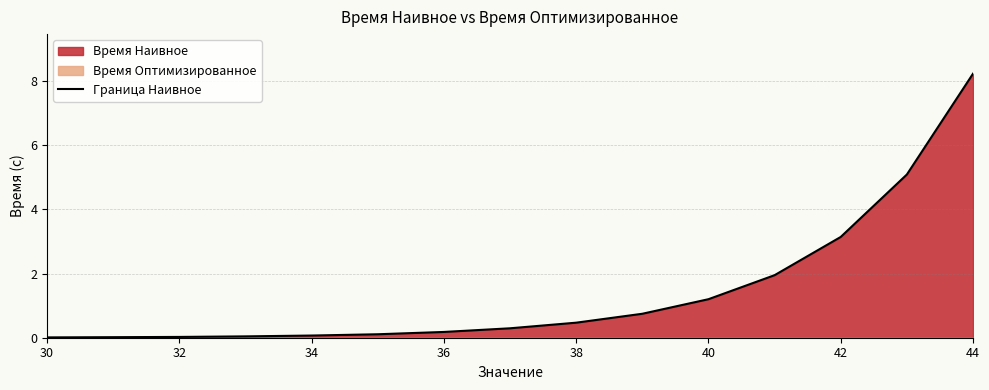

Is it true that Граница Наивное equals 12.1 at 44?

False